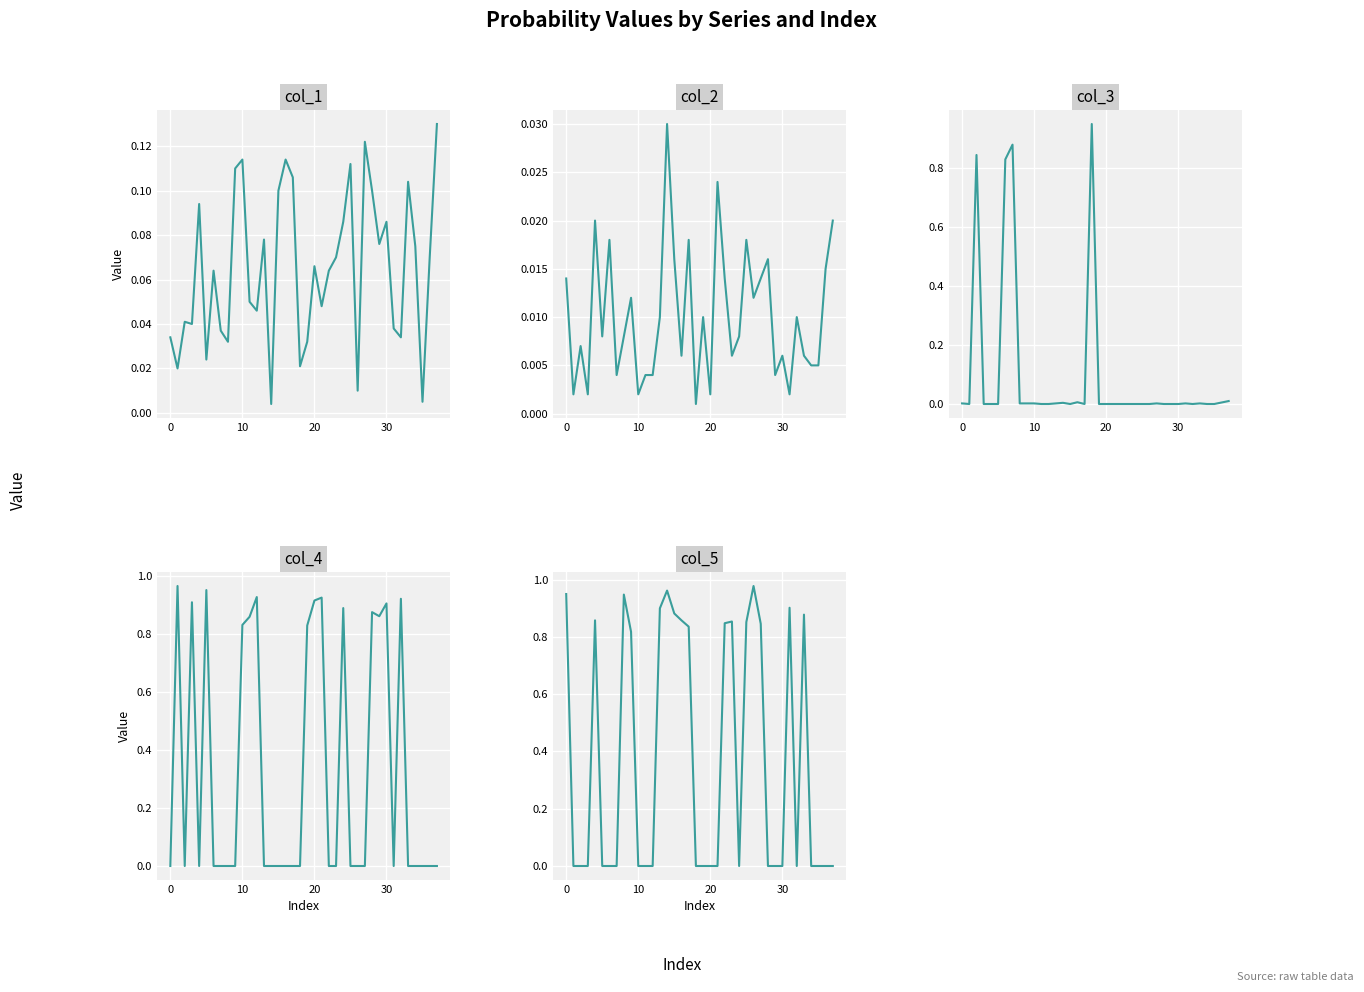

Which series changed the most between 22 and 33?

col_1